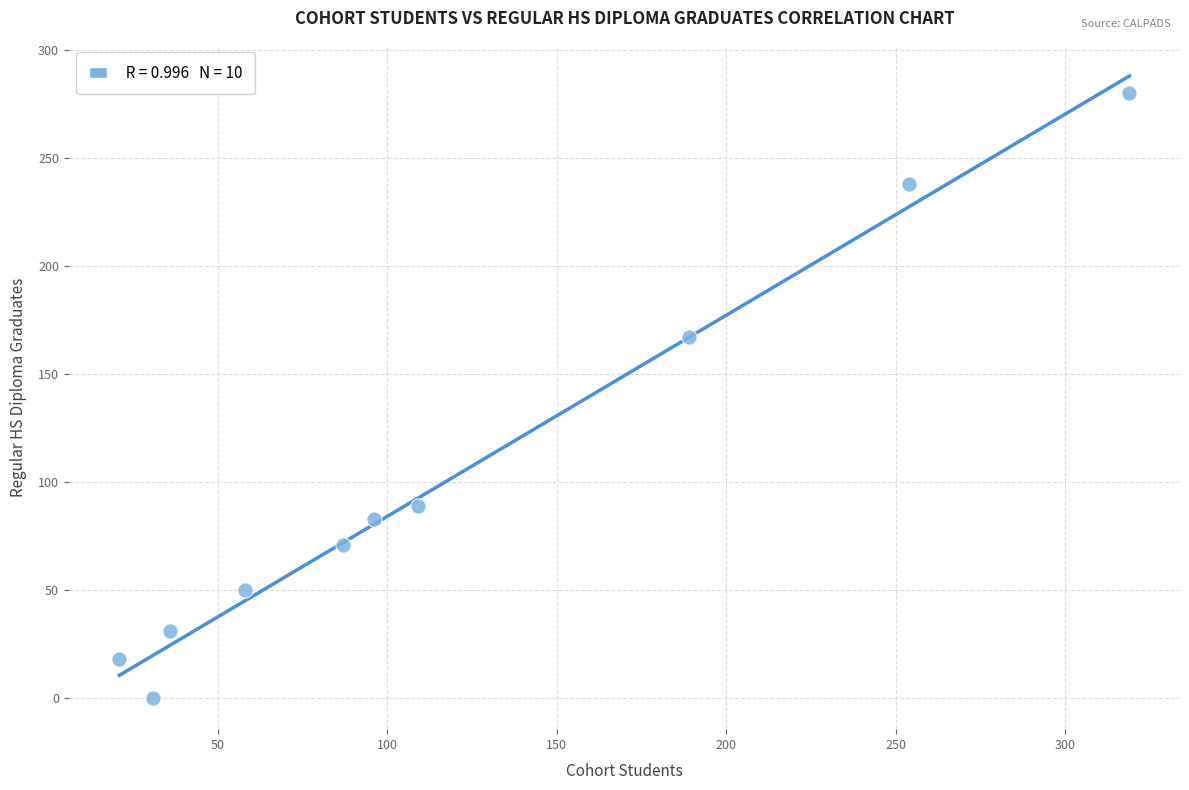

What Y value in the scatter plot is closest to 140?

167